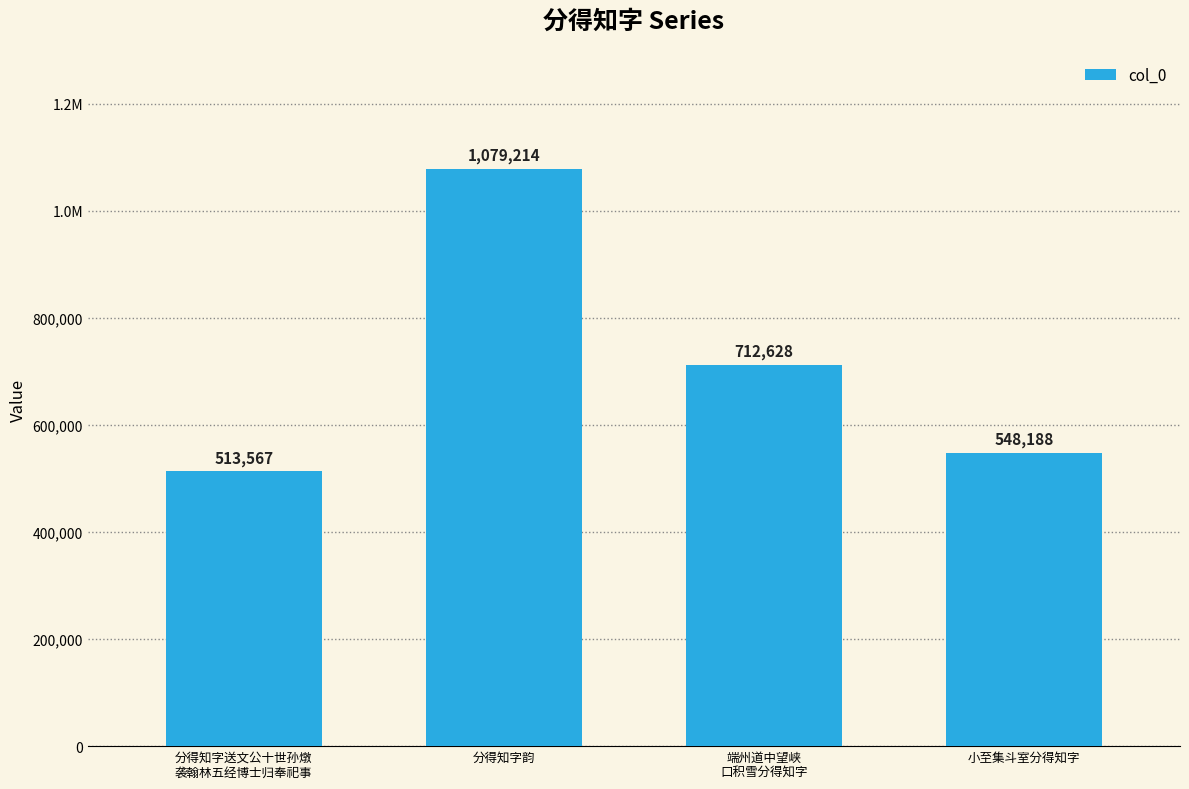

Does the chart contain any negative values?

No